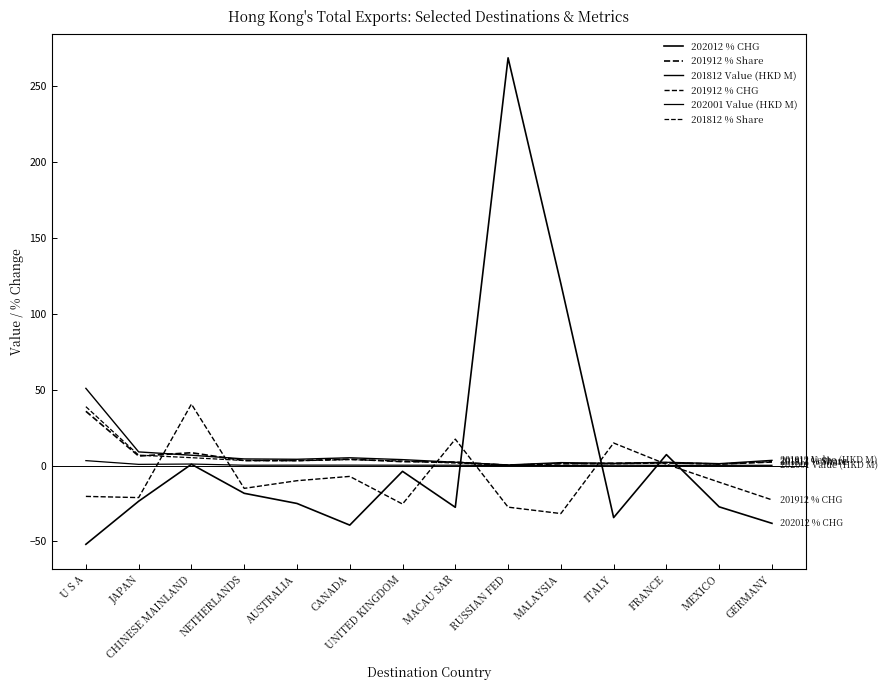

Is it true that 201812 % Share equals 6.9 at JAPAN?

True